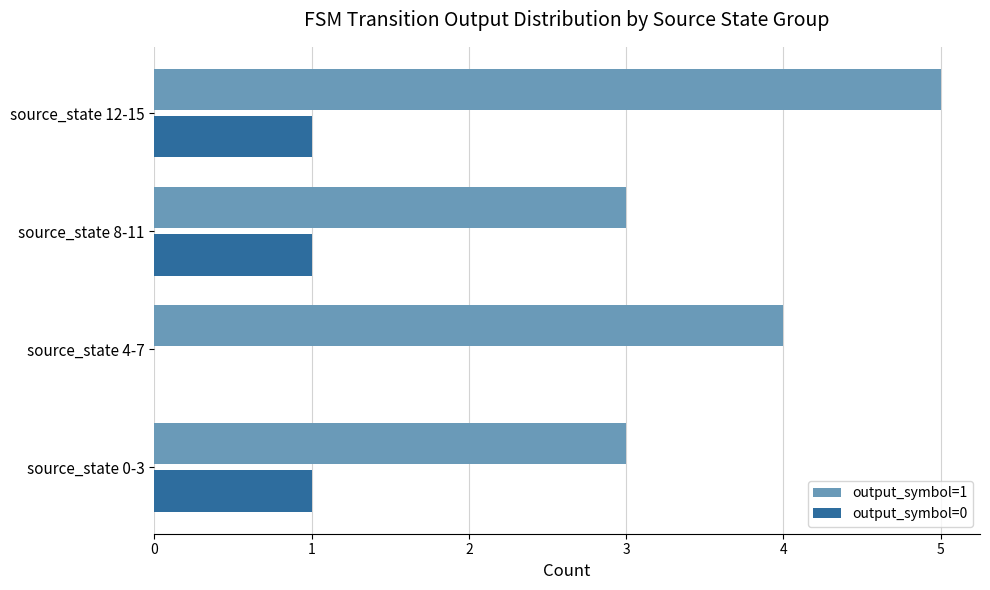

Which series has the largest total across all categories?

output_symbol=1